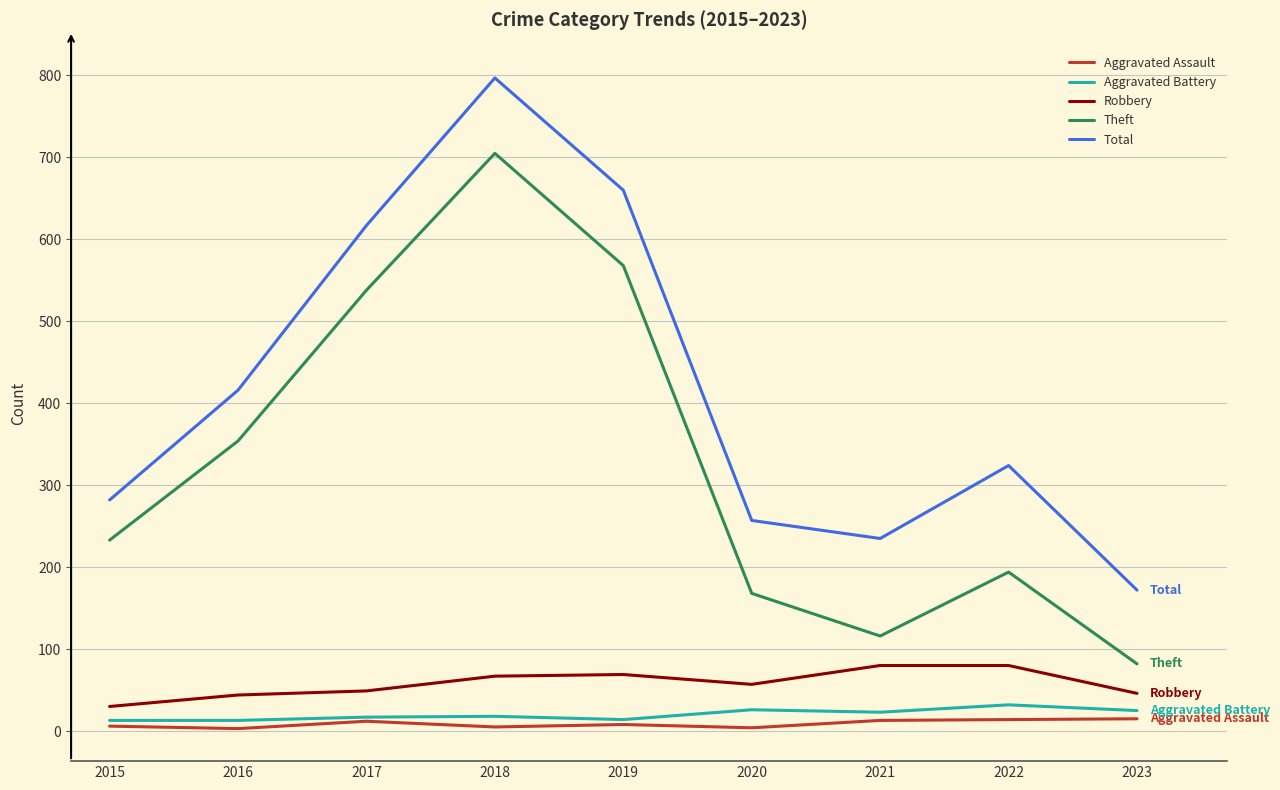

The Total series shows 660 at 2019. True or false?

True